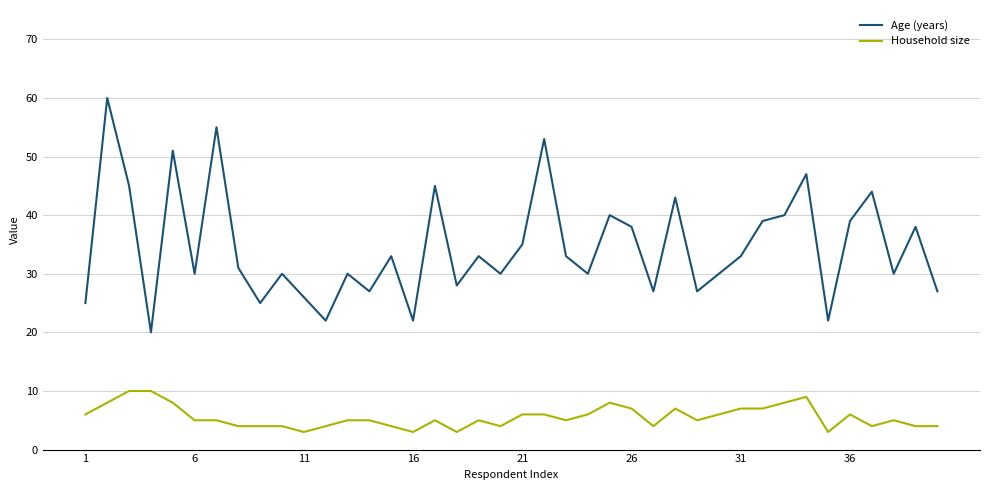

True or false: Age (years) and Household size intersect in this chart.

False